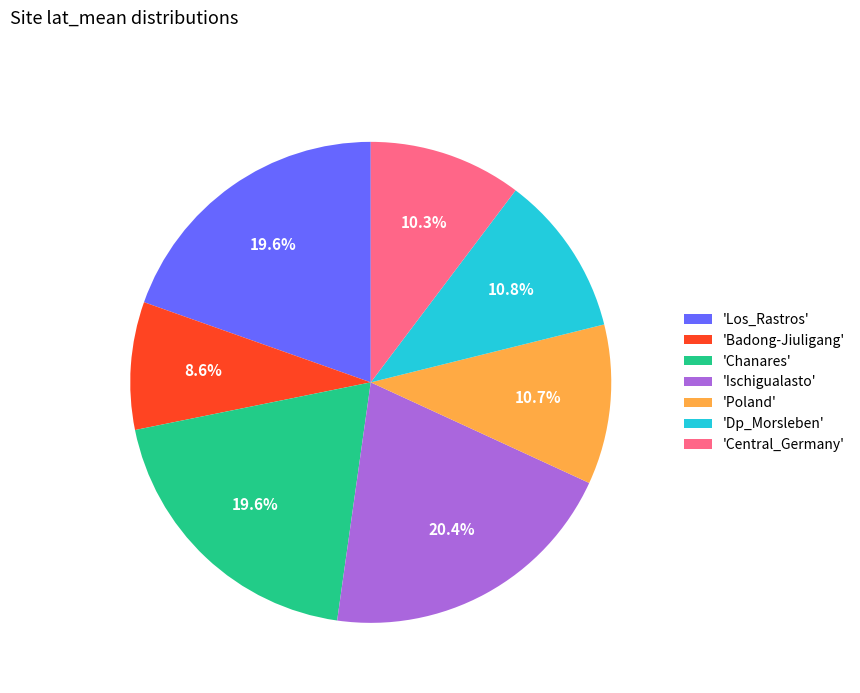

Approximately how many times larger is the value at 'Chanares' compared to 'Badong-Jiuligang'?

2.3